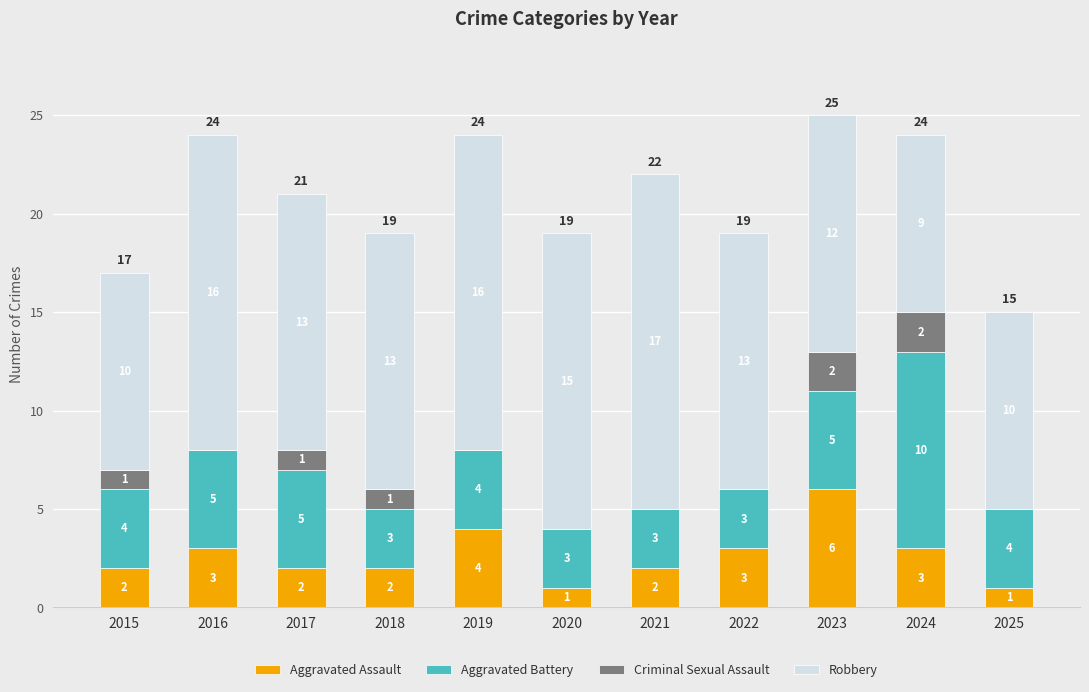

How many Aggravated Assault values are between 2 and 3?

7